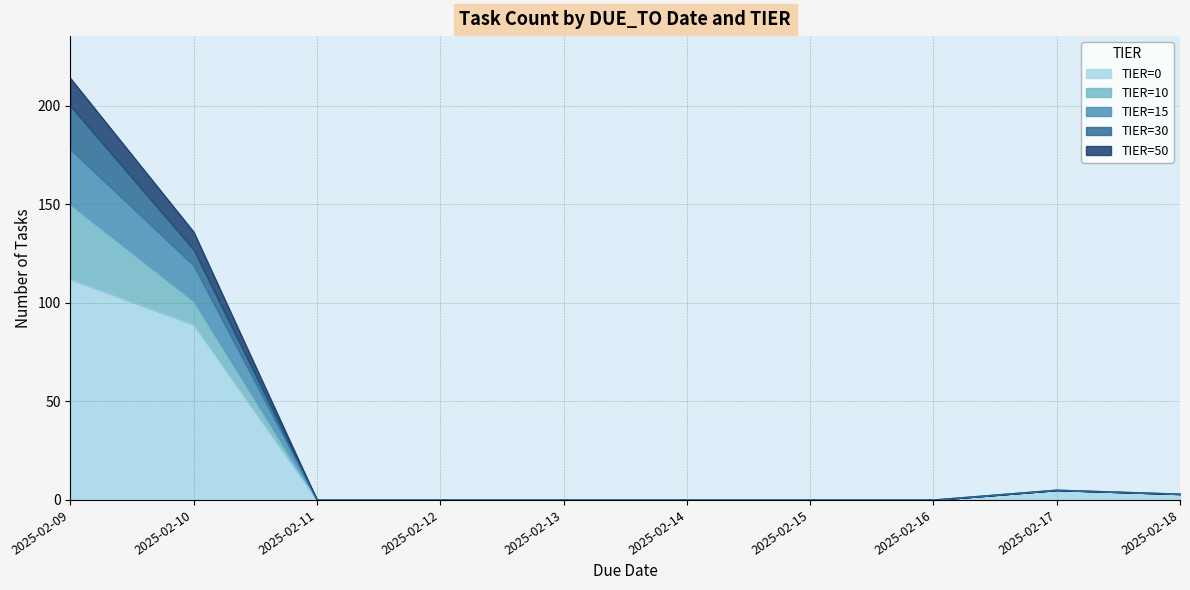

Is it true that TIER=0 equals 89 at 2025-02-10?

True